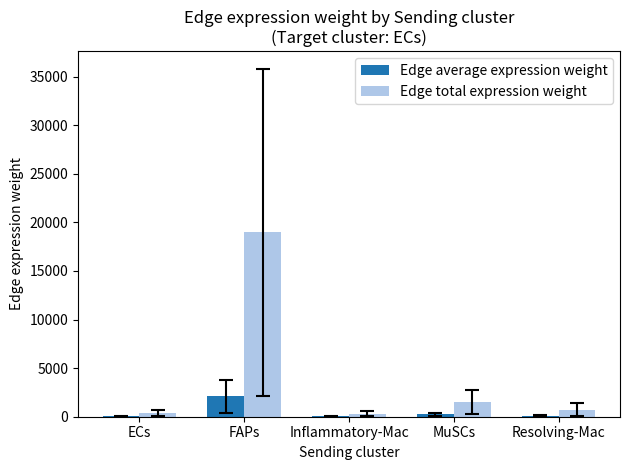

What is the approximate value of Edge average expression weight at Inflammatory-Mac?

33.1